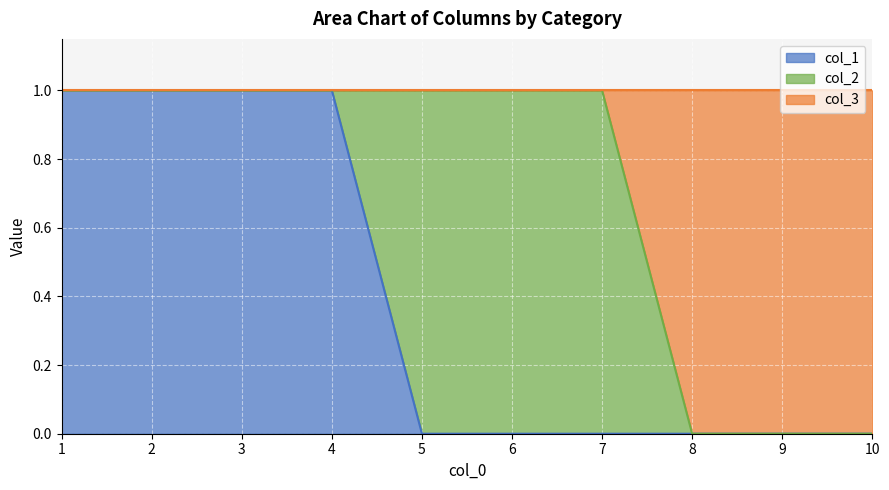

Which series has the widest spread of values?

col_3